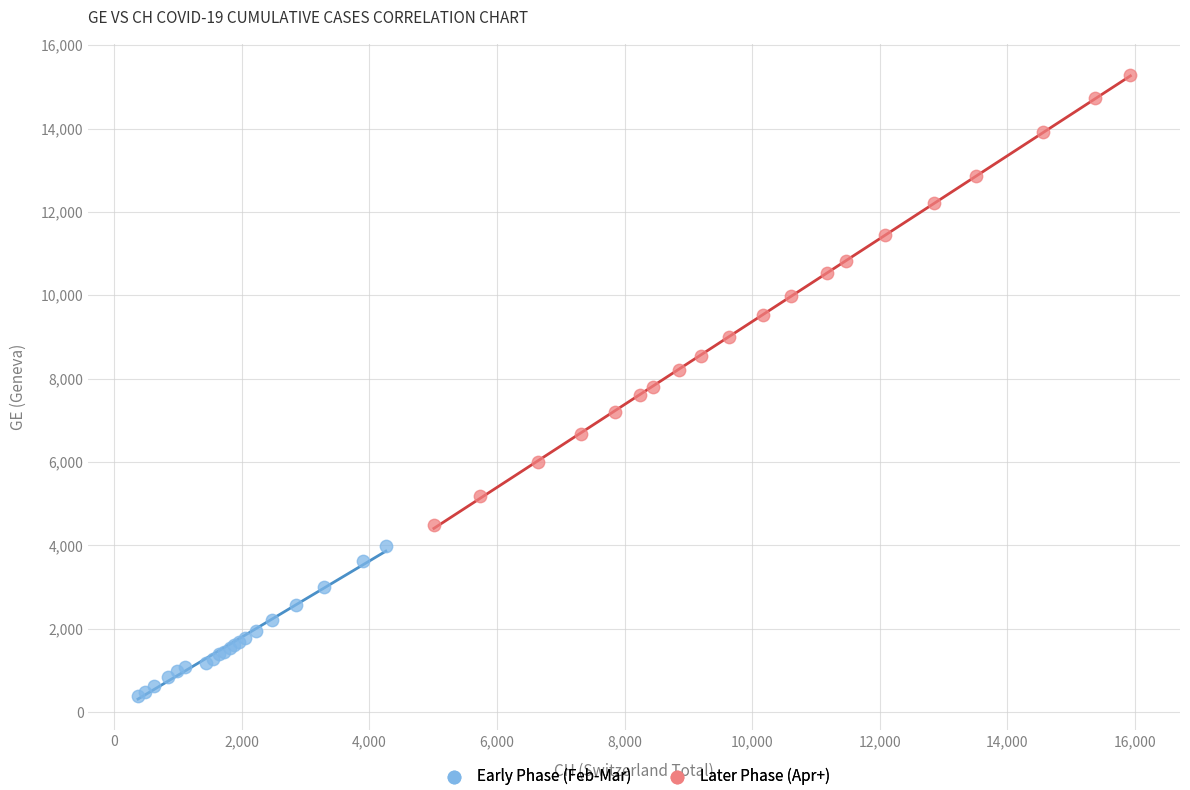

What are all the series names shown in the legend?

Early Phase (Feb-Mar), Later Phase (Apr+)